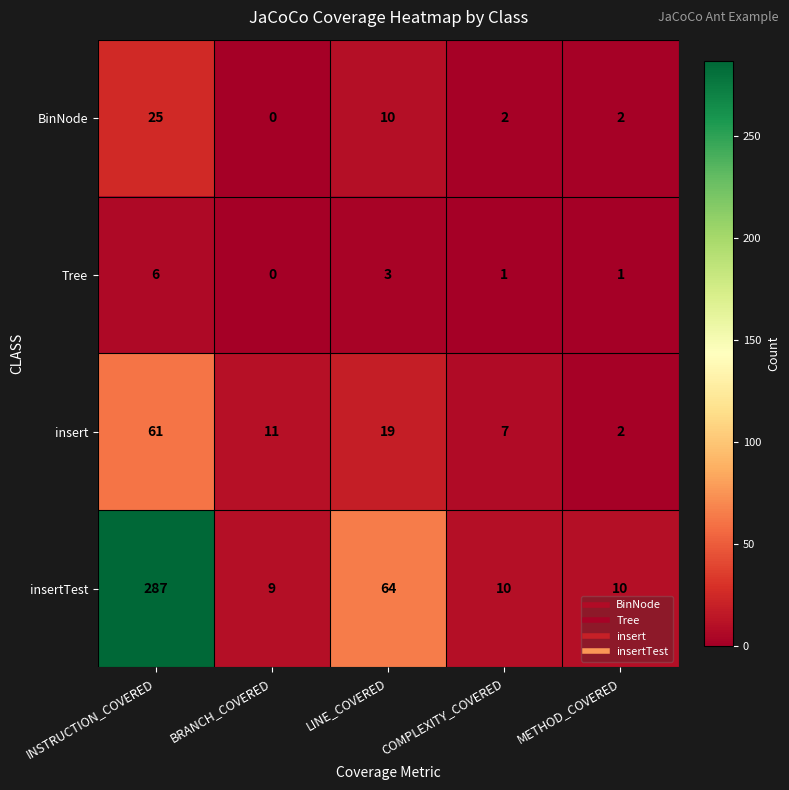

The Tree series shows 3 at INSTRUCTION_COVERED. True or false?

False